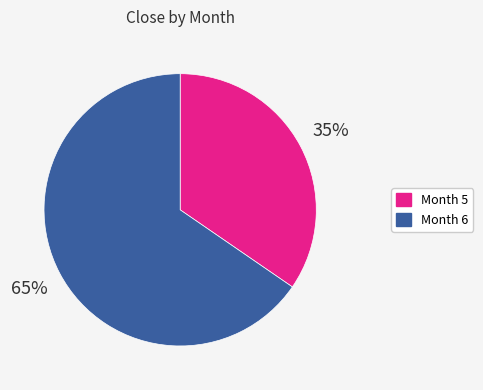

To the nearest percent, what is the average slice percentage?

50%